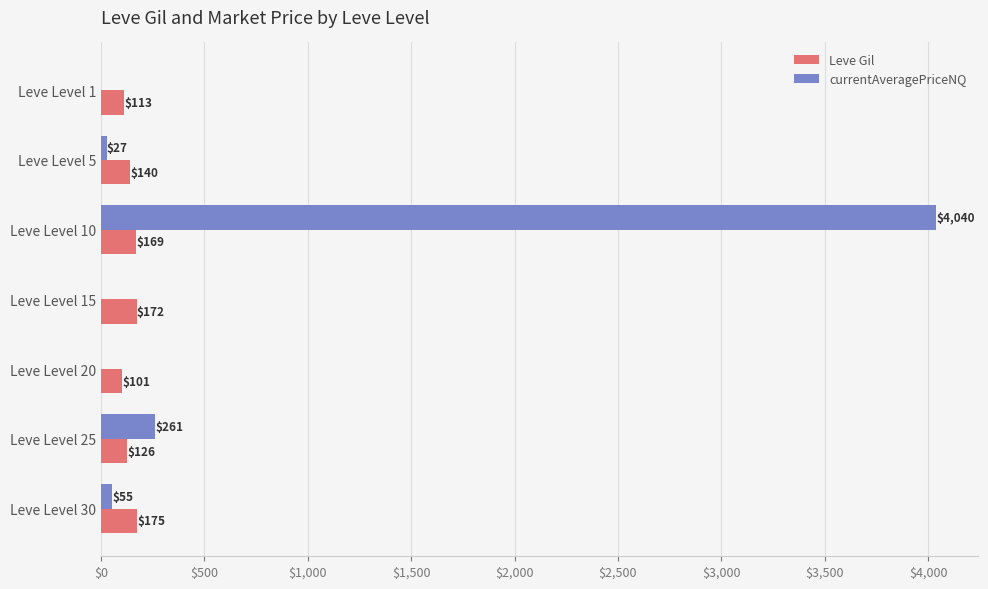

Where is Leve Gil nearest to the value 138?

Leve Level 5